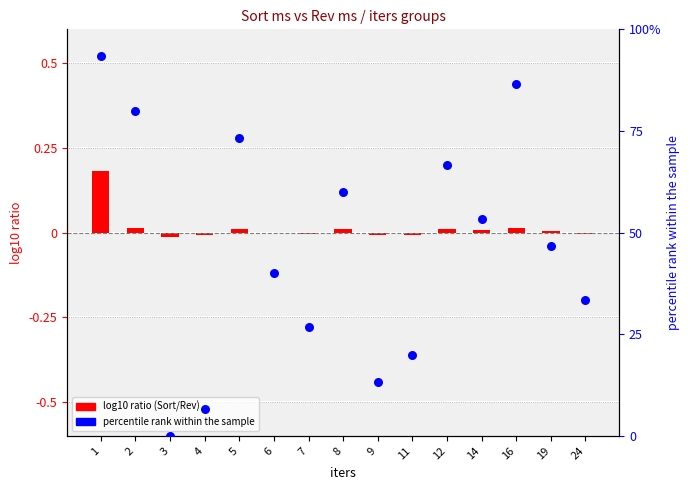

Which series contains the lowest Y value?

log10 ratio